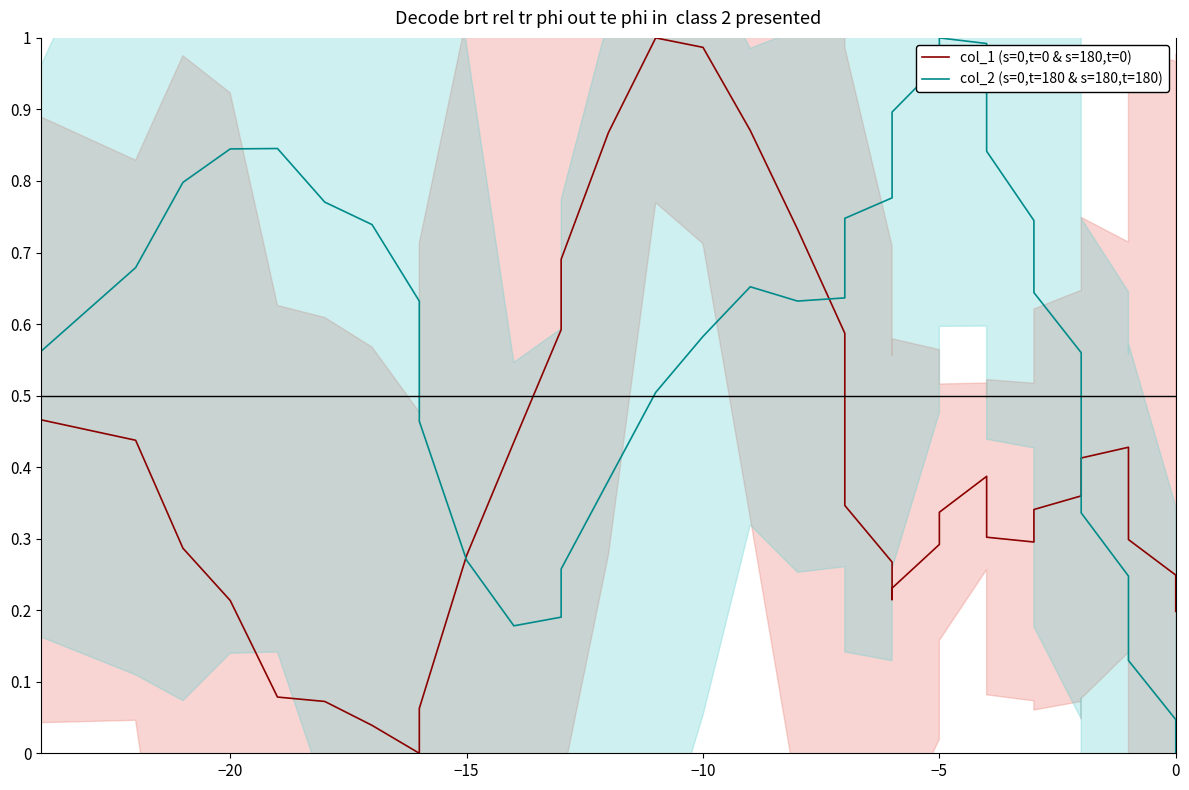

What are all the series names shown in the legend?

col_1 (s=0,t=0 & s=180,t=0), col_2 (s=0,t=180 & s=180,t=180)